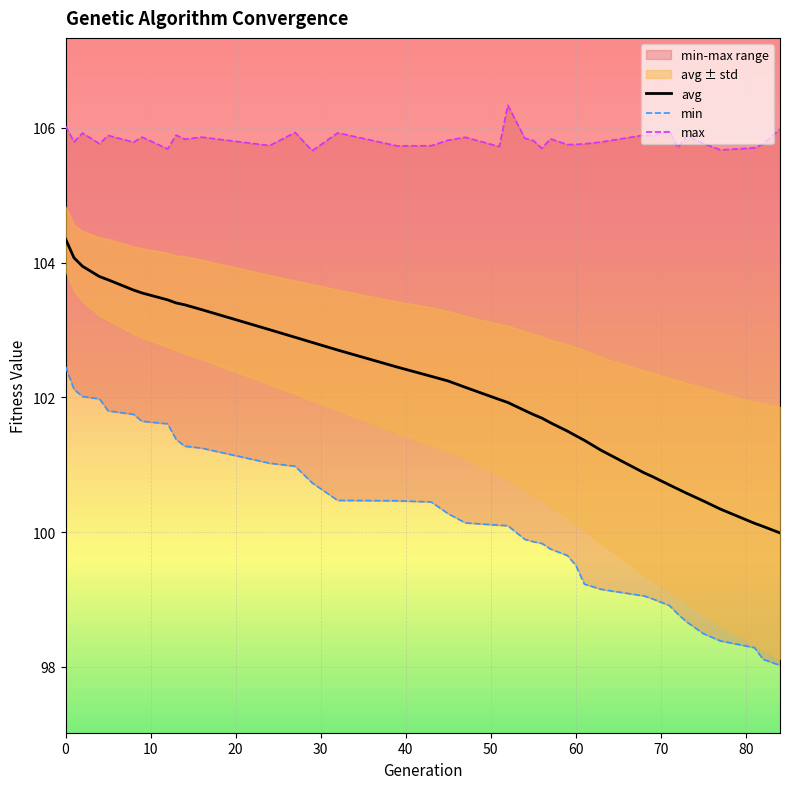

What is the highest value of the avg series?

104.4